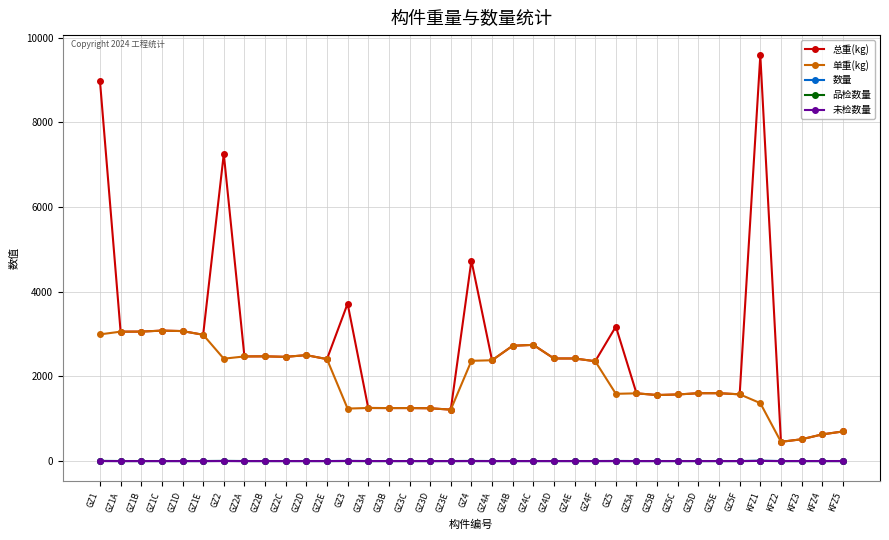

At which category is the sum across all series the highest?

GZ1